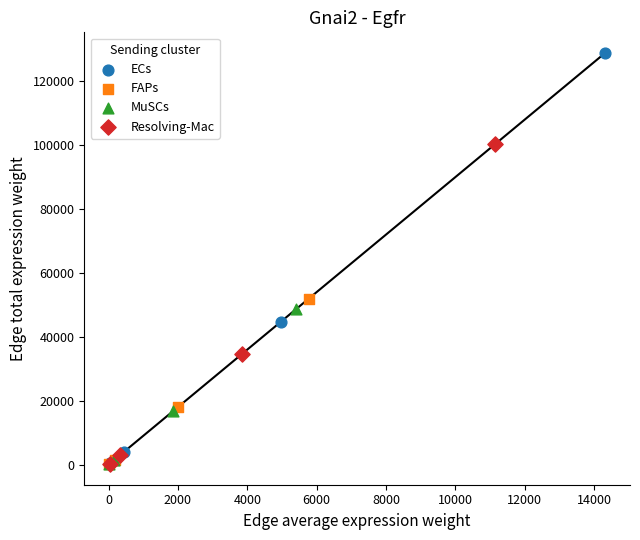

Which series has the widest spread of Y values?

ECs